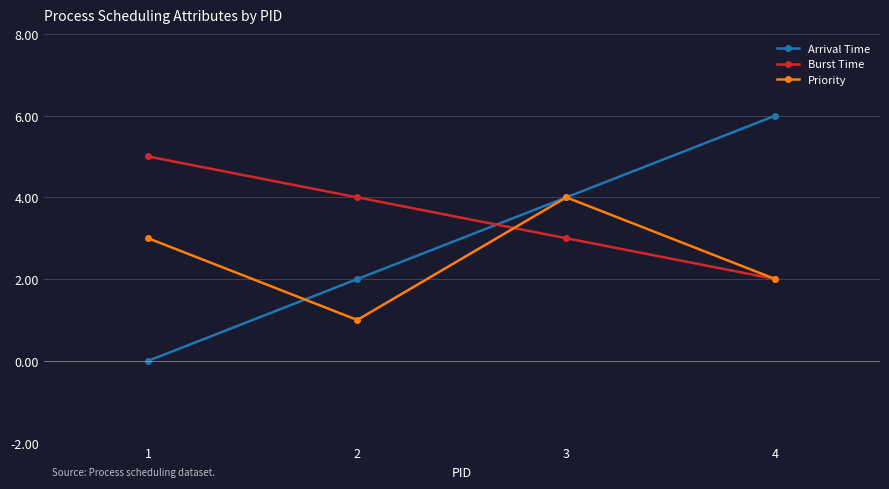

What is the sum of the Priority values at 3 and 4?

6